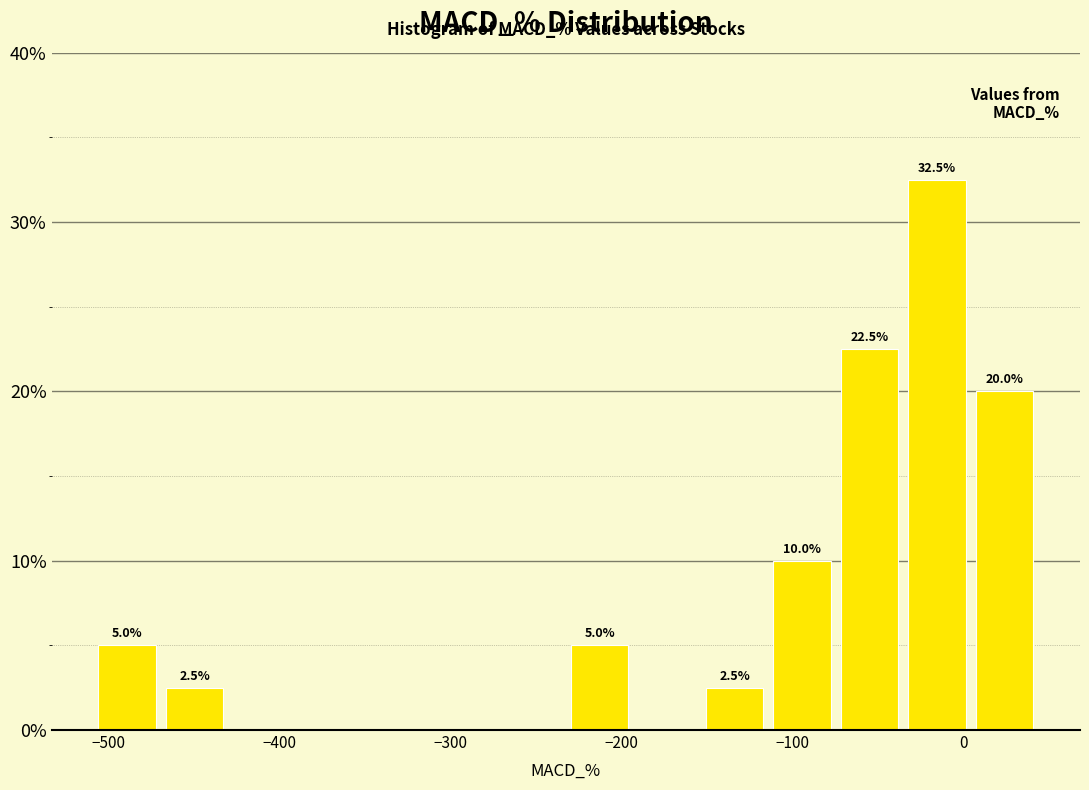

Read against the x-axis, roughly where is the centre of the tallest bar?

-20